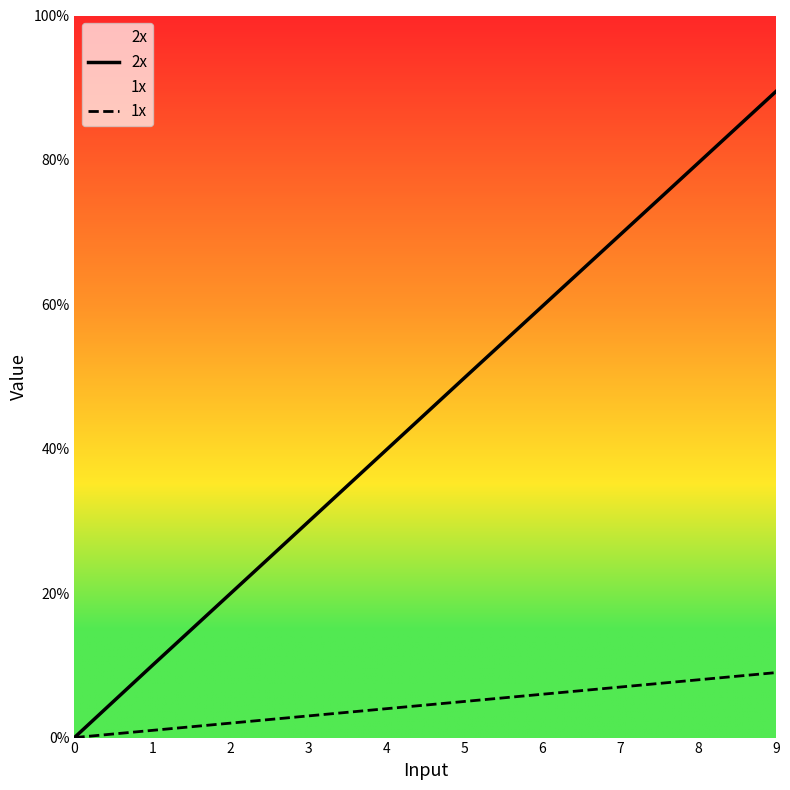

Rank the series by their average value, from highest to lowest.

2x, 1x